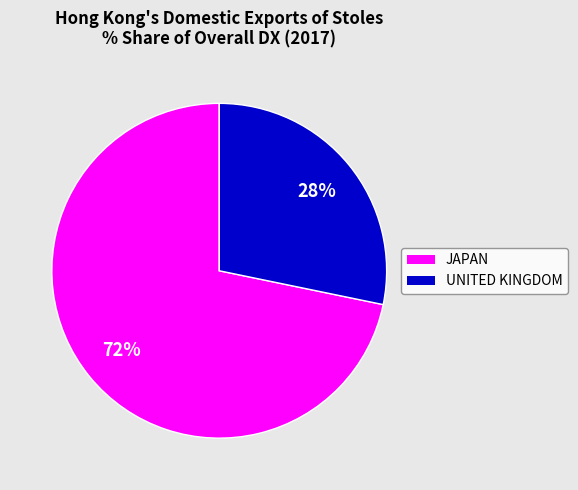

Do UNITED KINGDOM and JAPAN together represent more than half of the pie?

Yes